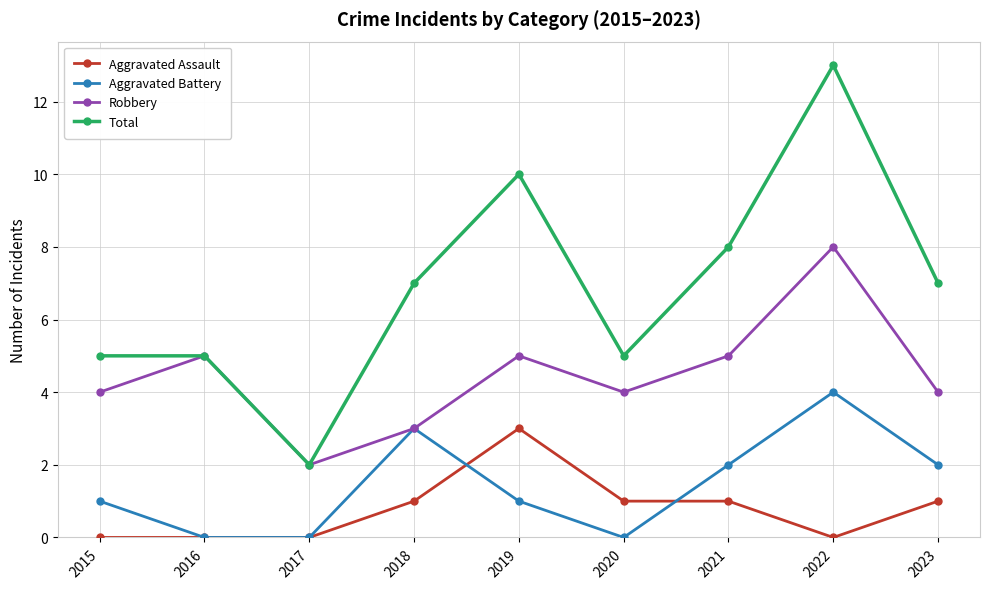

What is the greatest value displayed?

13